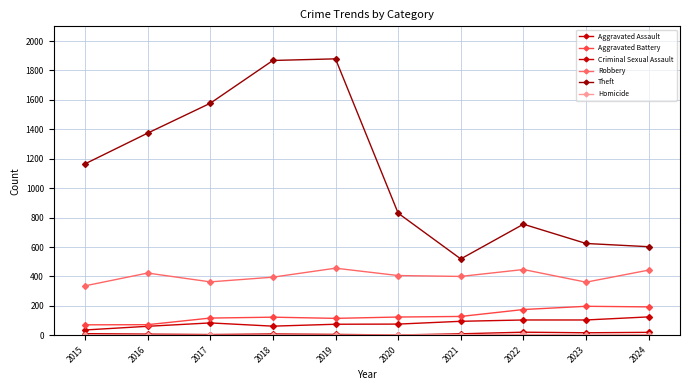

Is the value of Homicide at 2017 greater than the value of Robbery at 2021?

No